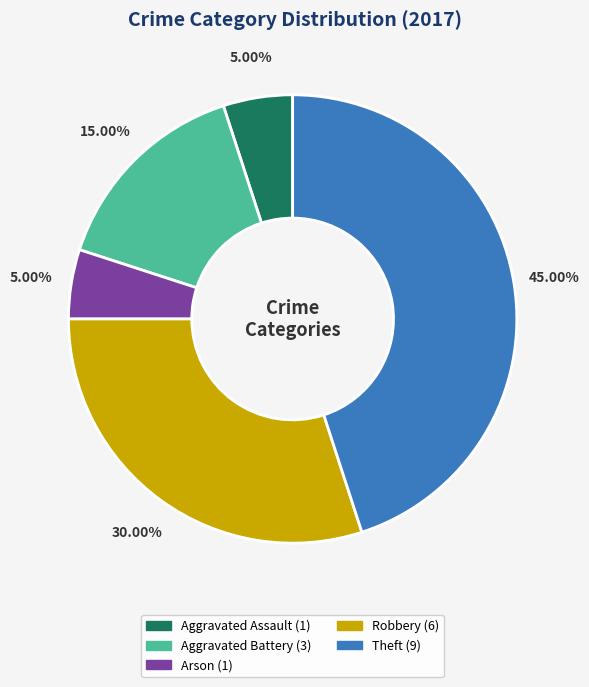

Count the number of slices in the pie.

5